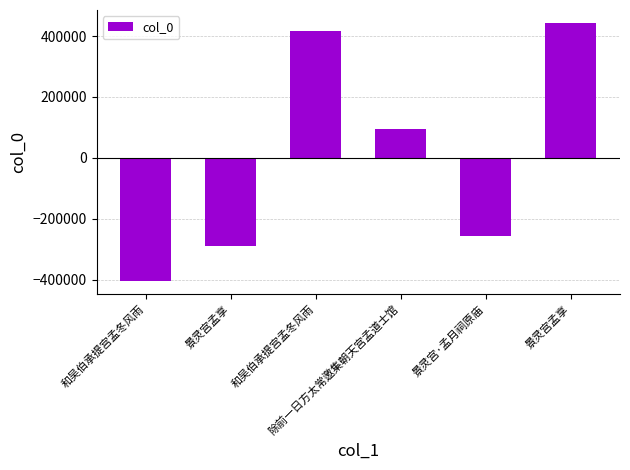

Does the chart contain stacked bars?

No